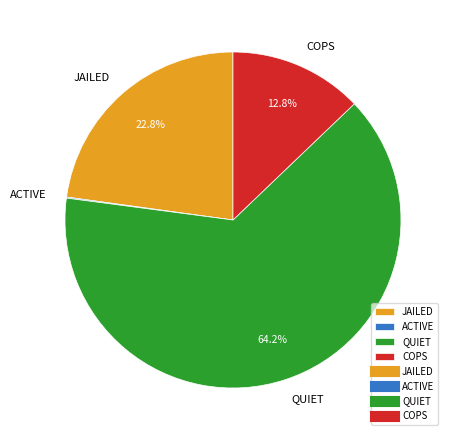

What is the majority slice?

QUIET